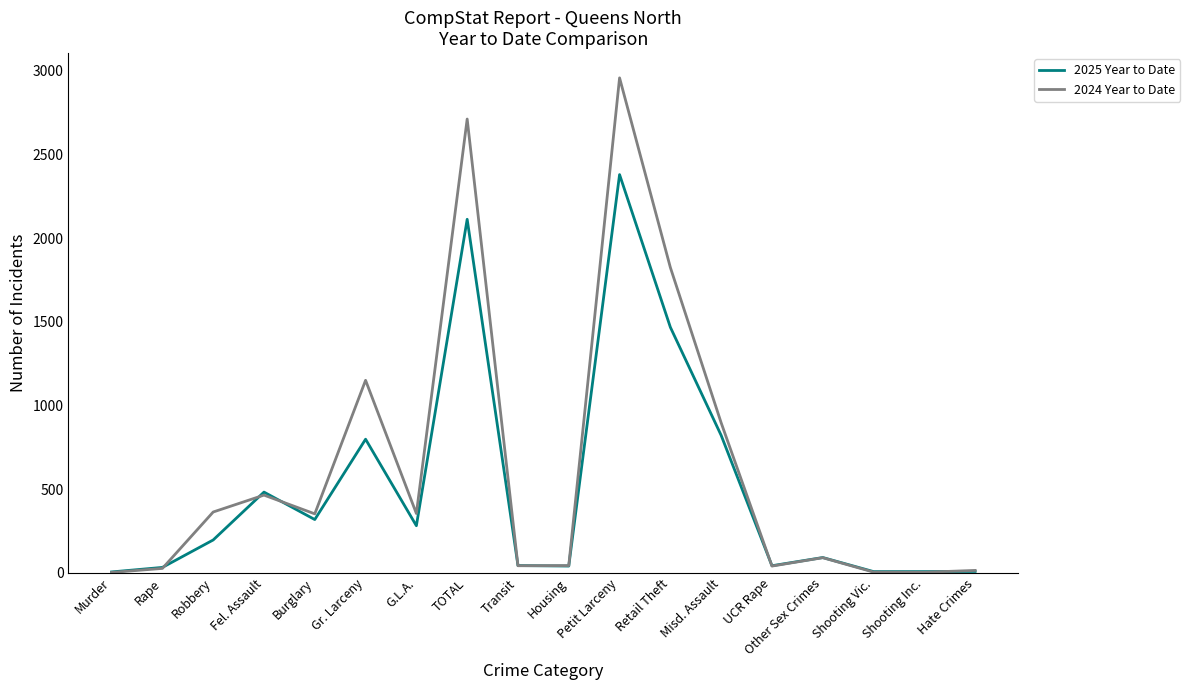

What is the greatest value displayed?

2957